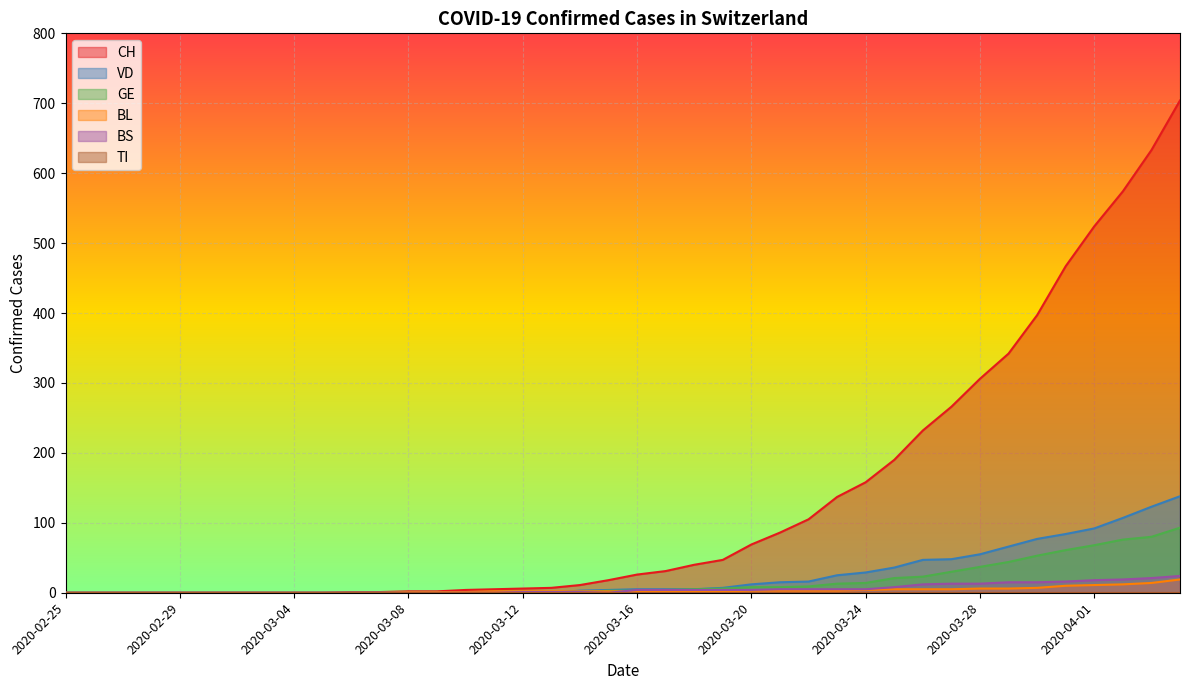

How many lines are shown in the chart?

6